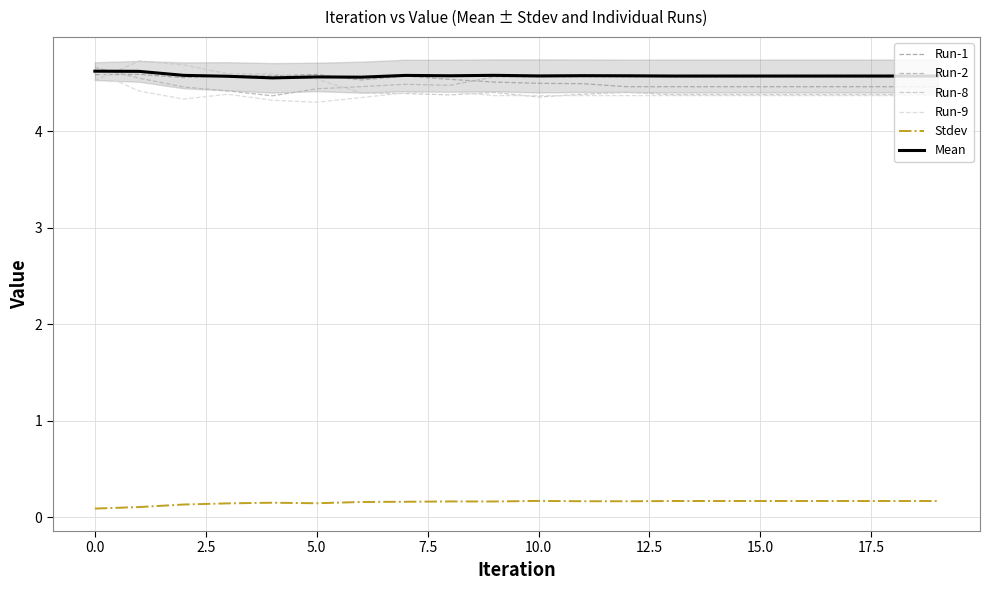

What is the label of the 13th point from the left?

12